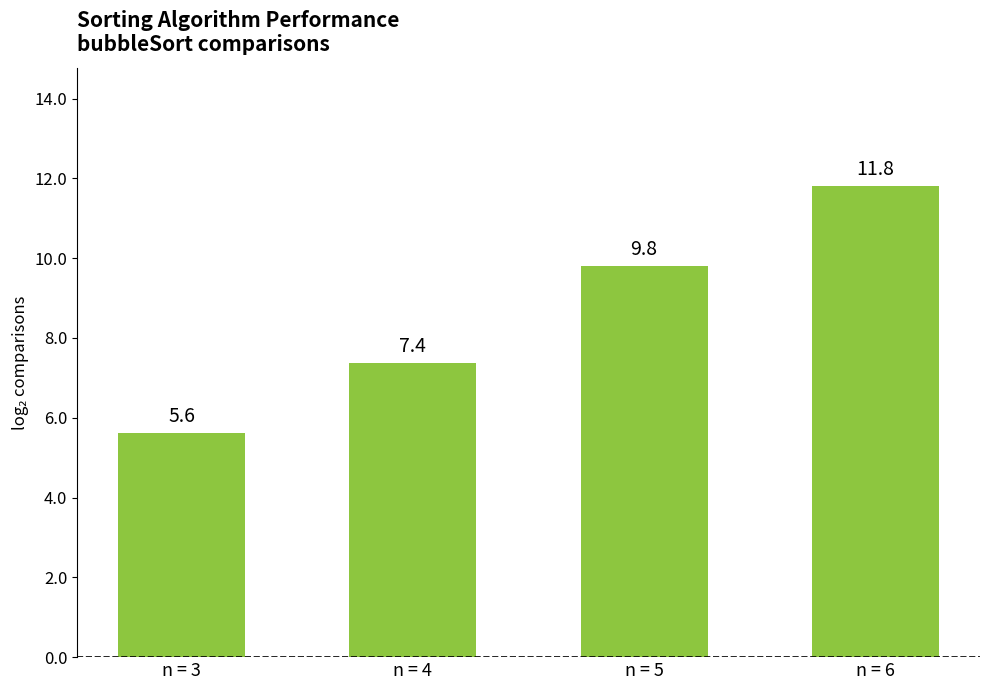

Rank the categories by value from highest to lowest.

n = 6, n = 5, n = 4, n = 3